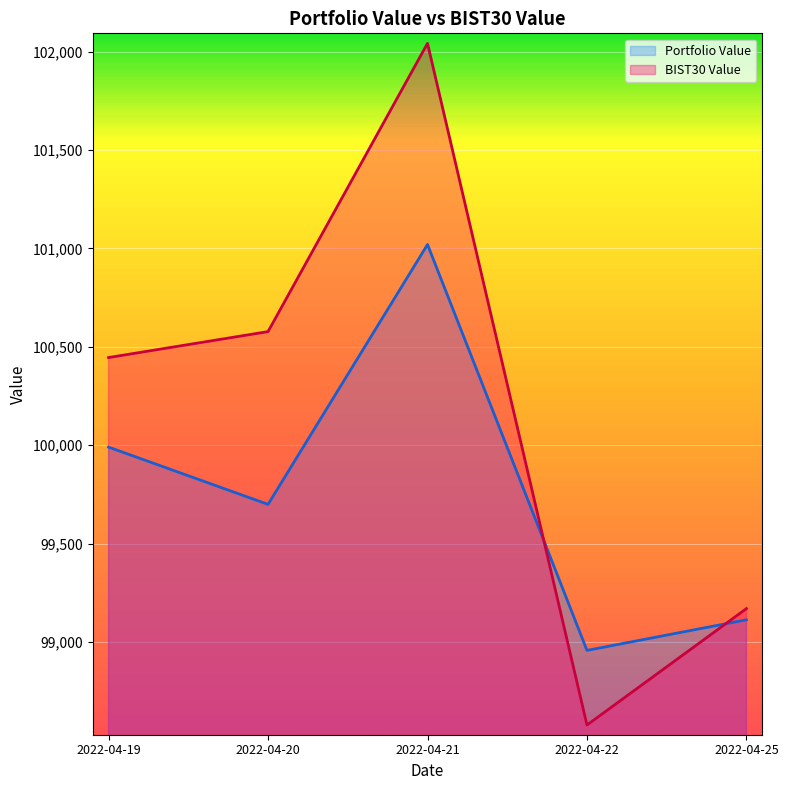

Where is BIST30 Value nearest to the value 100310?

2022-04-19